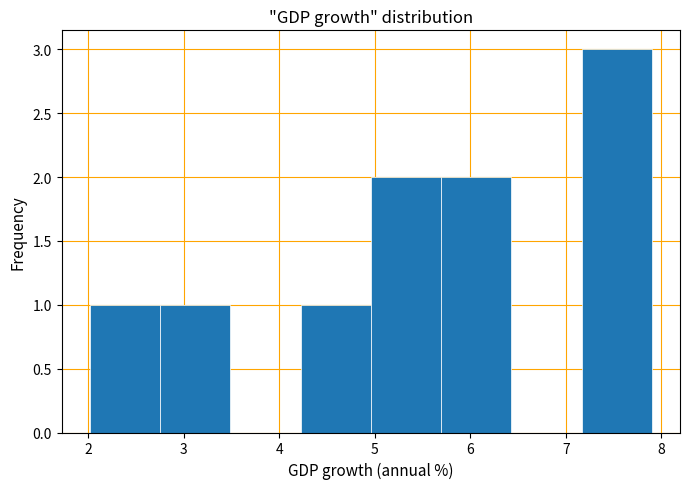

Reading left to right, transcribe this chart: for each bar, give the range it covers on the x-axis and its height. Neither the bar edges nor the heights are printed on the chart, so give them approximately, as read against the axes.

2.0 to 2.8: 1
2.8 to 3.5: 1
3.5 to 4.2: 0
4.2 to 5.0: 1
5.0 to 5.7: 2
5.7 to 6.4: 2
6.4 to 7.2: 0
7.2 to 7.9: 3